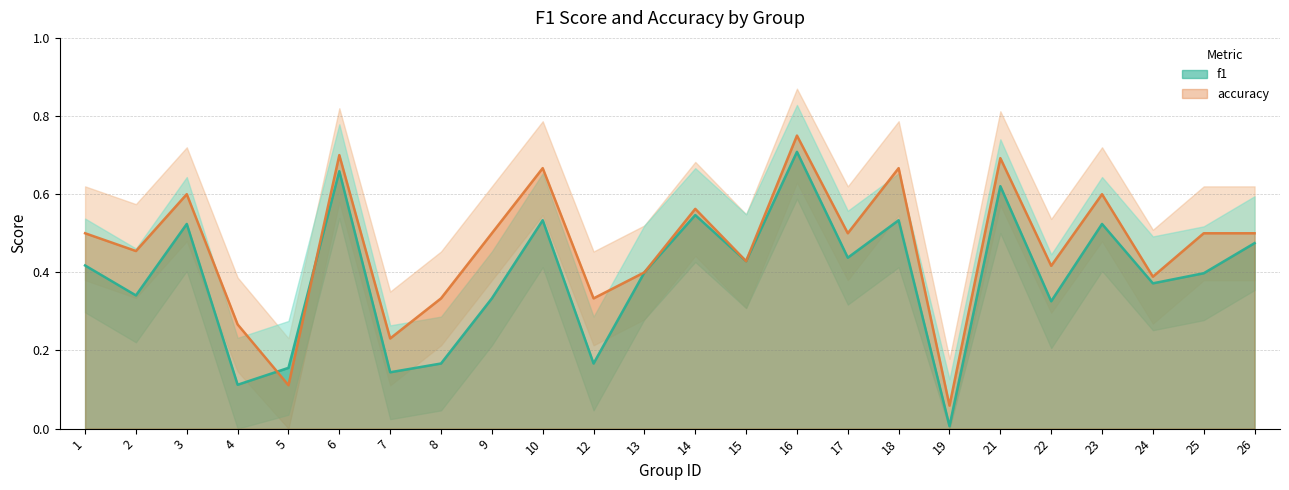

Is the value of f1 at 23 greater than the value of accuracy at 24?

Yes